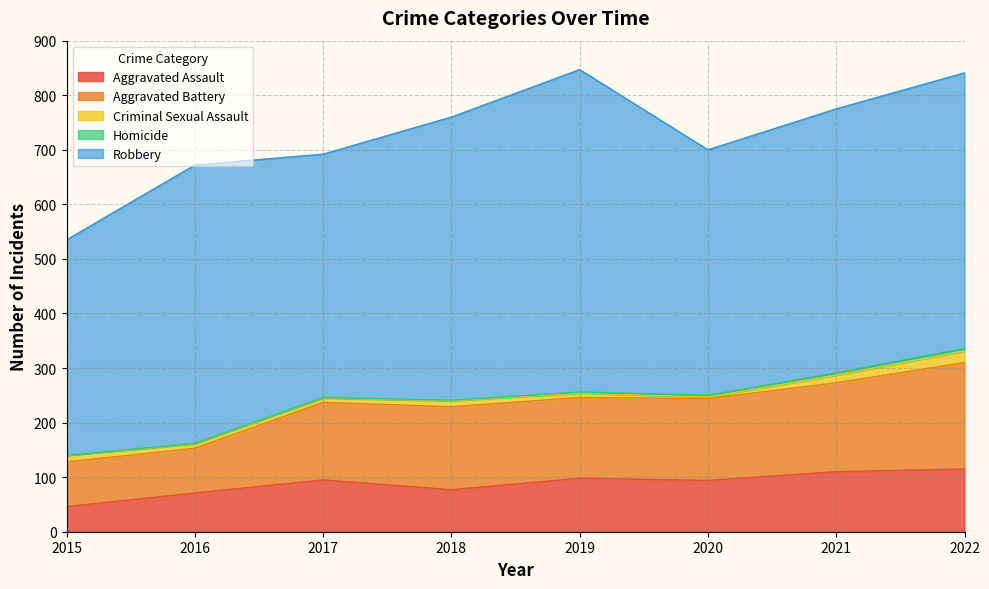

The value of Aggravated Assault at 2019 is 98. True or false?

True